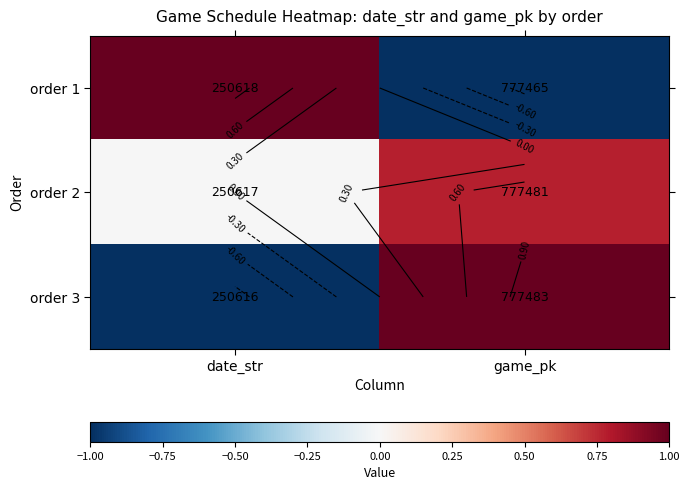

At which label does order 2 reach its minimum?

date_str